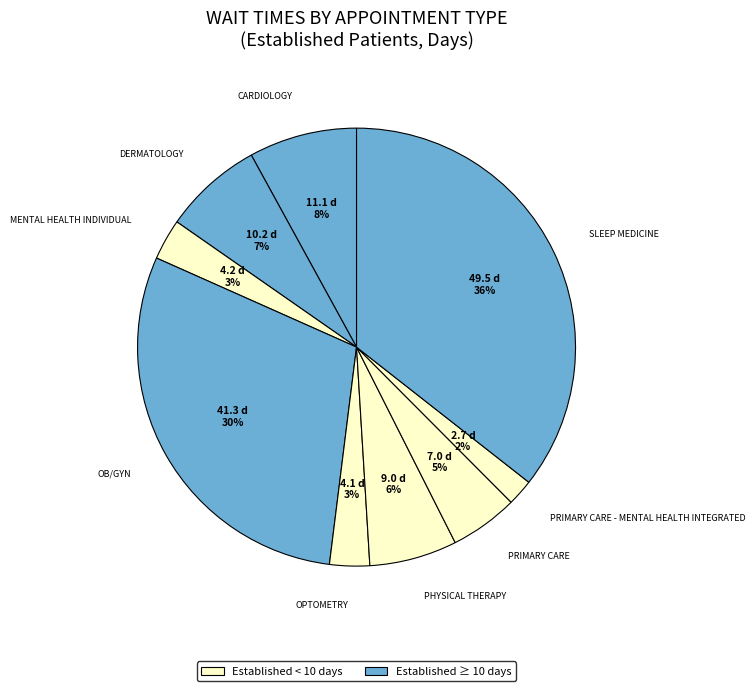

How many segments does this pie chart have?

9